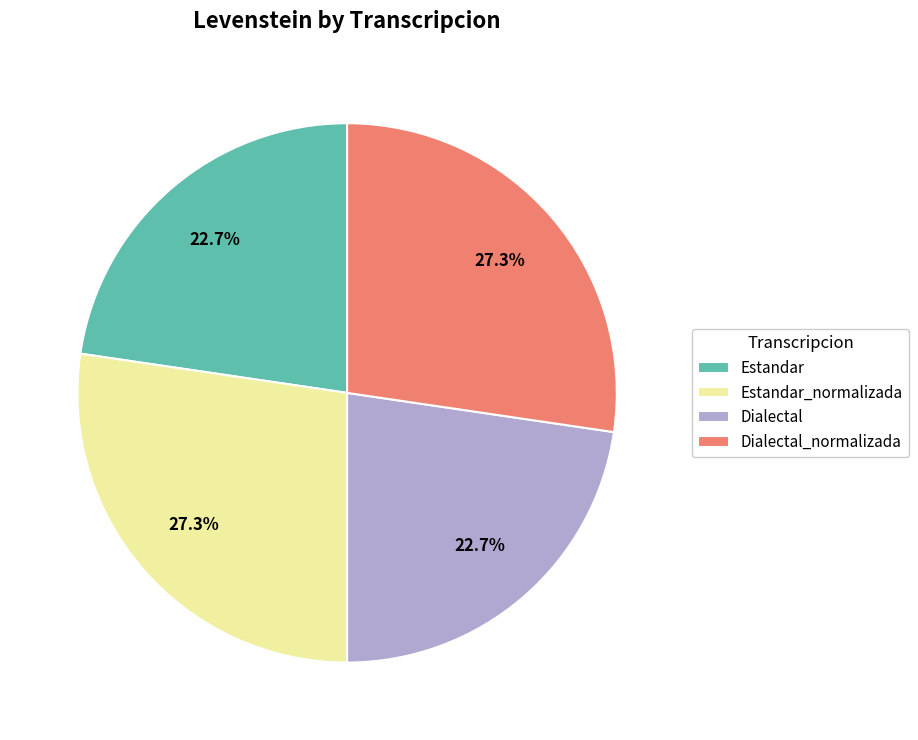

To the nearest percent, what percentage of the pie is Estandar?

23%